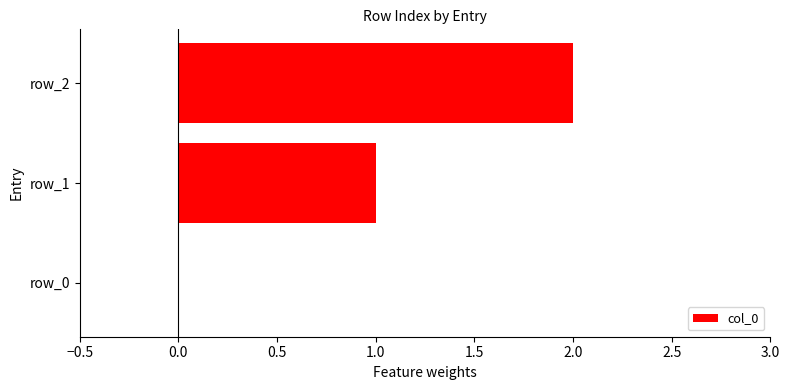

Are the bars grouped side by side (vs. stacked)?

No